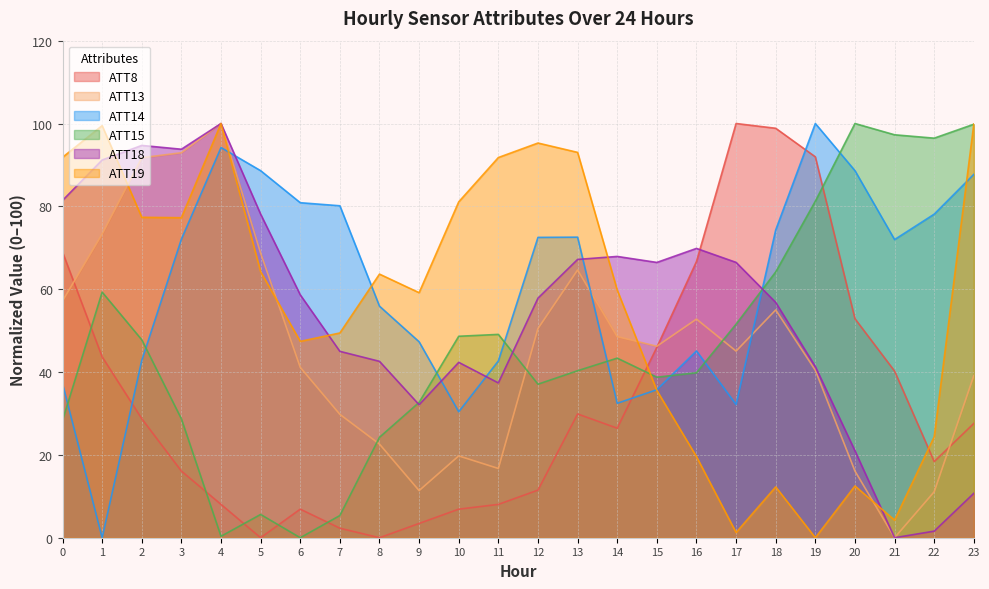

True or false: ATT19 has a value of 100.0 at 4.

True